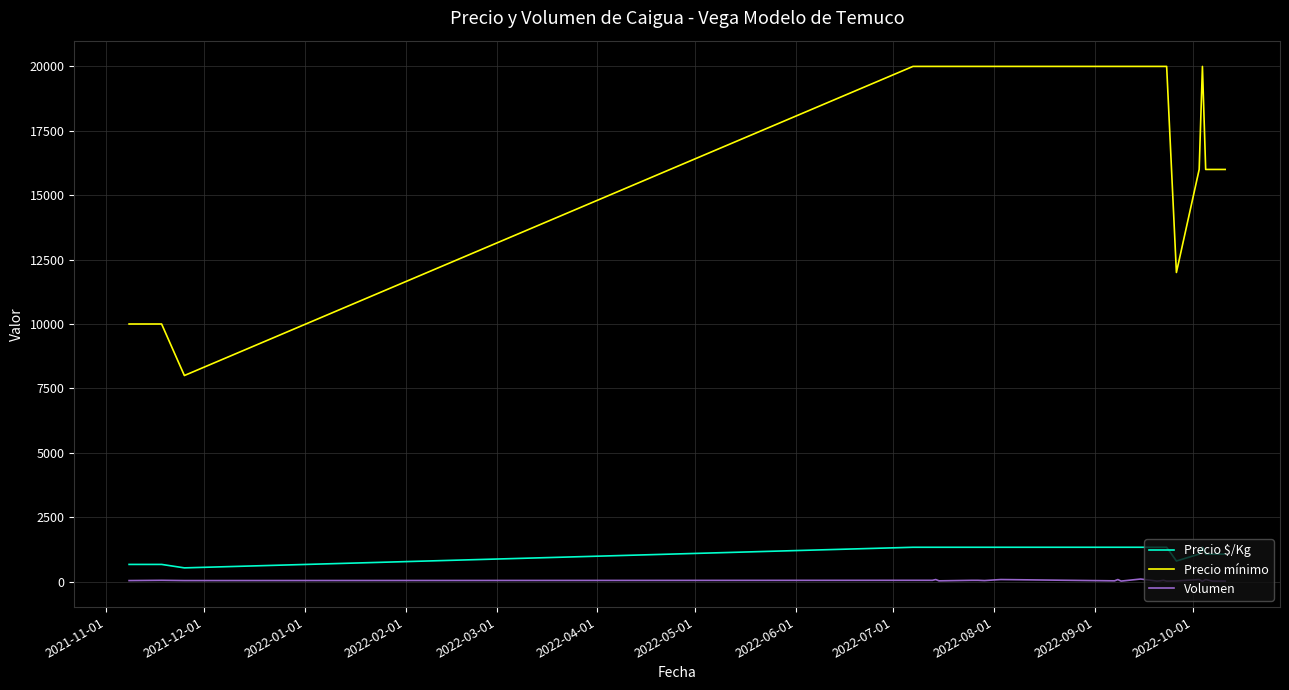

Rank the series by their maximum value, from highest to lowest.

Precio mínimo, Precio $/Kg, Volumen